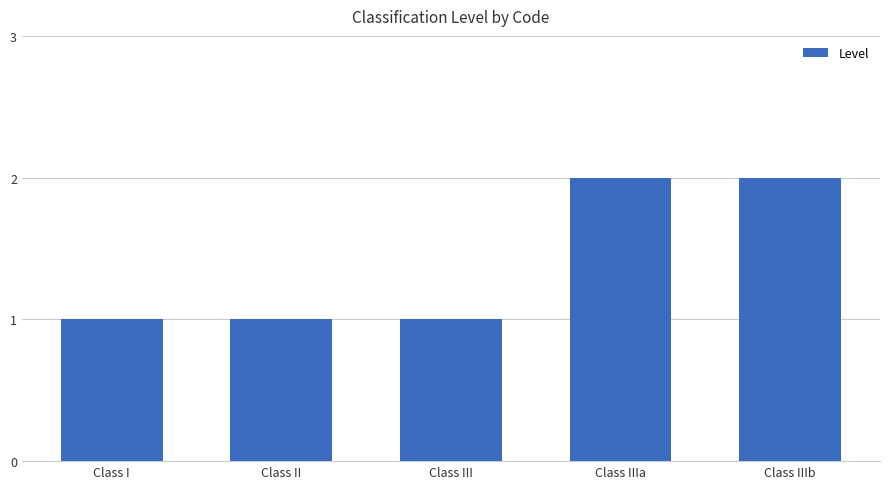

What is the change in value from Class II to Class IIIa?

+1